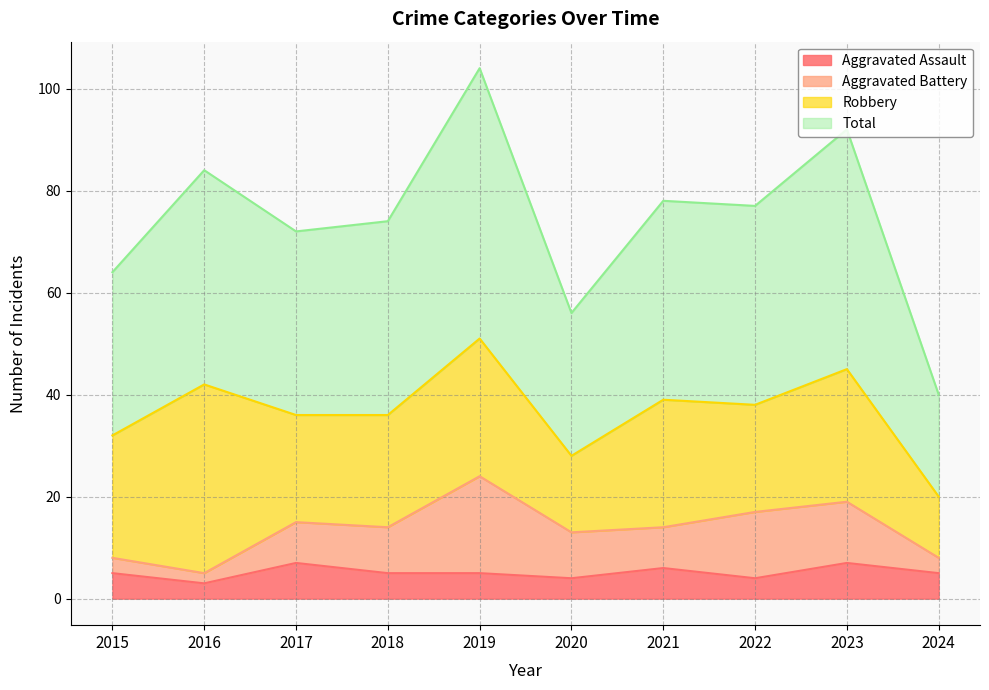

What is the difference between the Total values at 2017 and 2023?

20